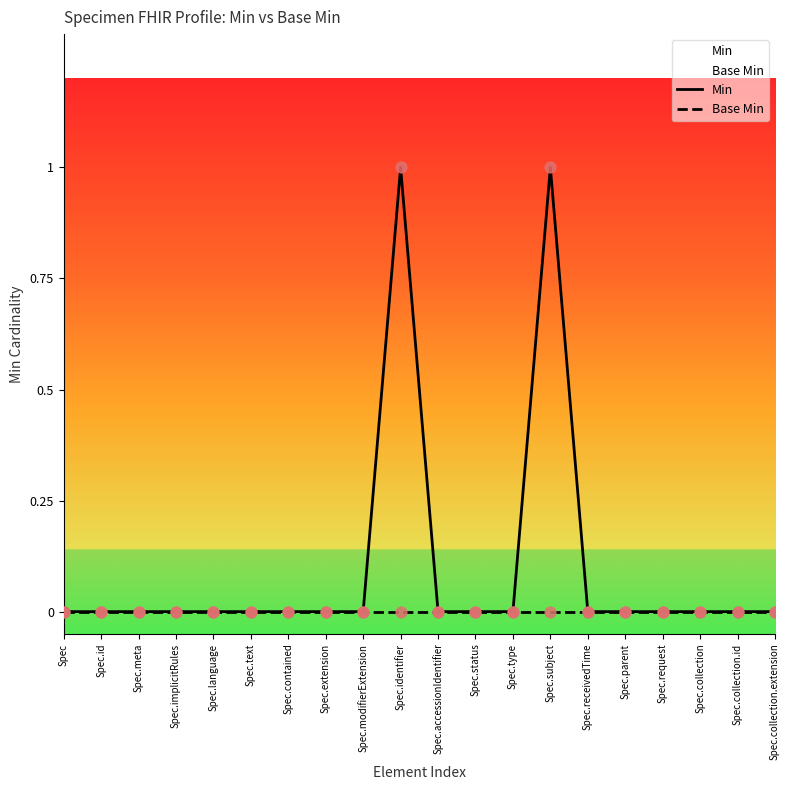

Is the value of Base Min at Spec.collection greater than the value of Min at Spec.status?

No